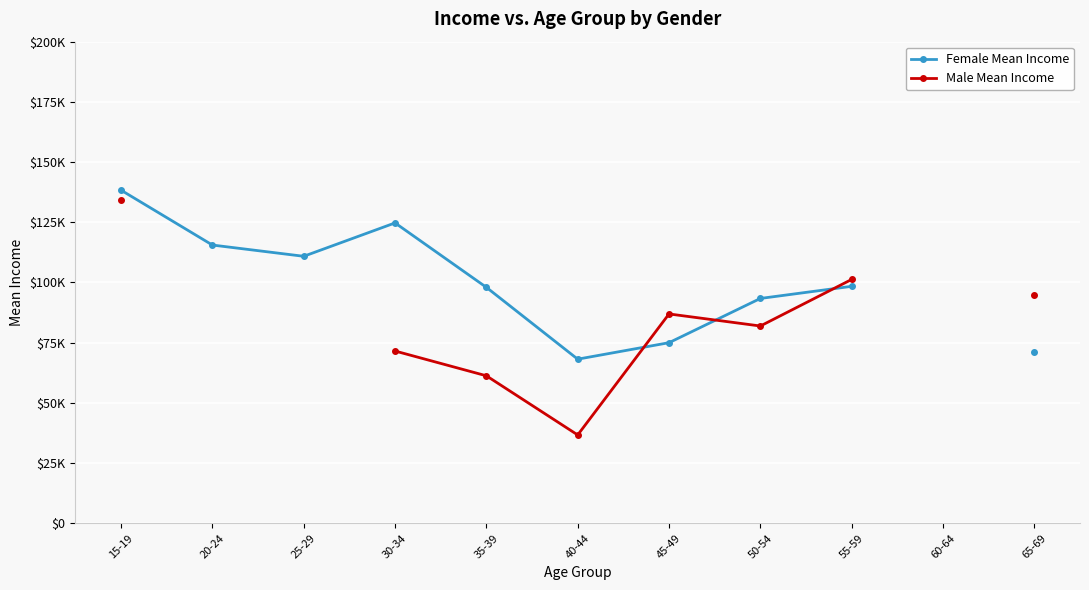

How many distinct data groups are displayed?

2